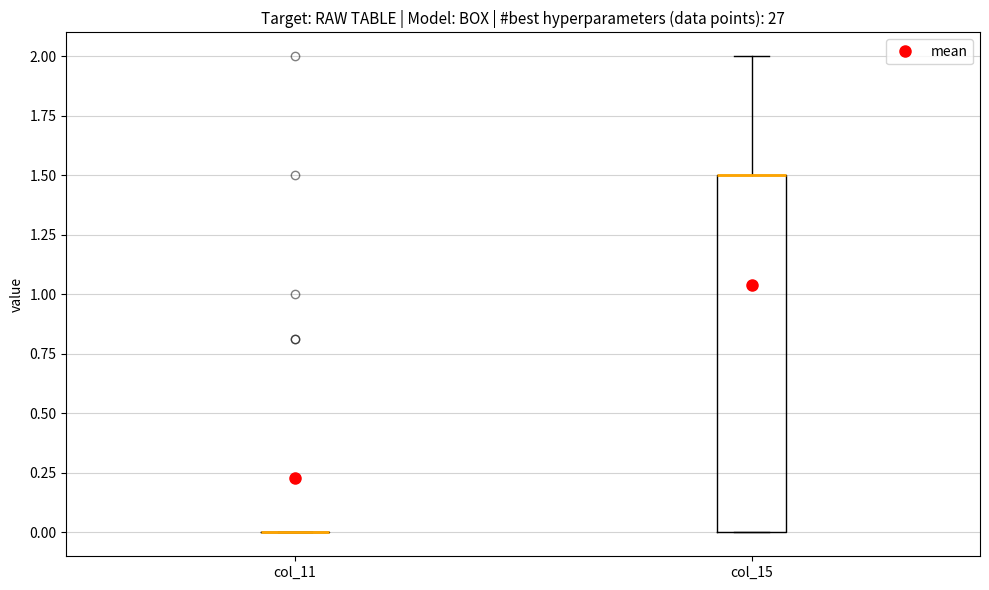

Reading left to right, read every box against the y-axis: the position of its median line, the range the box covers, and the ends of its whiskers. The values are not printed on the chart, so give them approximately, as read against the axis.

col_11: box collapsed to a line at 0.0, whiskers 0.0 to 0.0
col_15: median 1.5 (drawn on the box's upper edge), box 0.0 to 1.5, whiskers 0.0 to 2.0